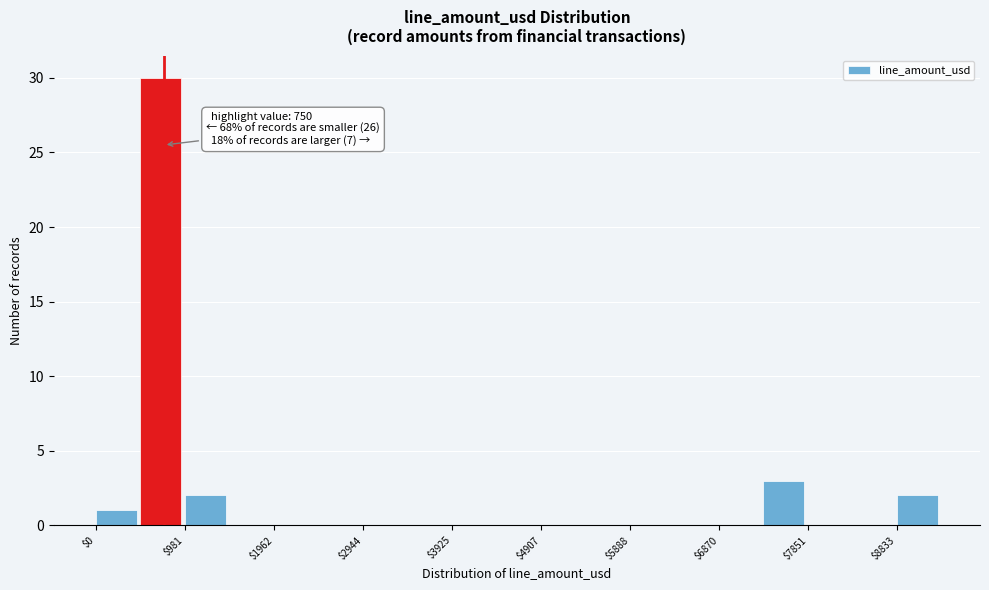

Over which range of the x-axis is the bar tallest?

500 to 1000